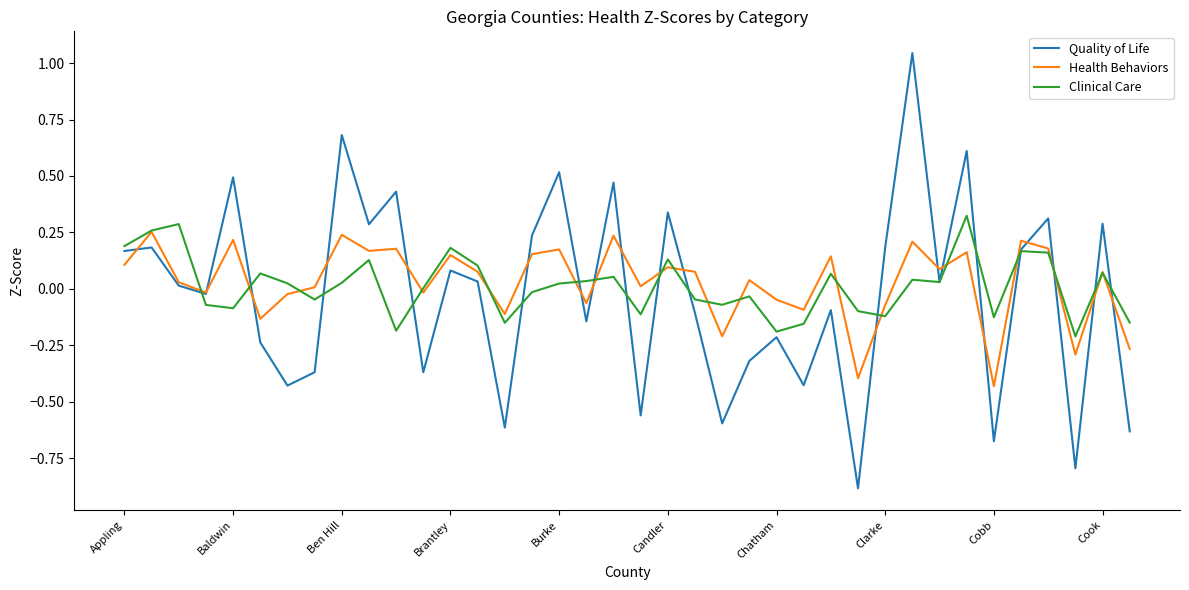

Which series has the largest range (max minus min)?

Quality of Life